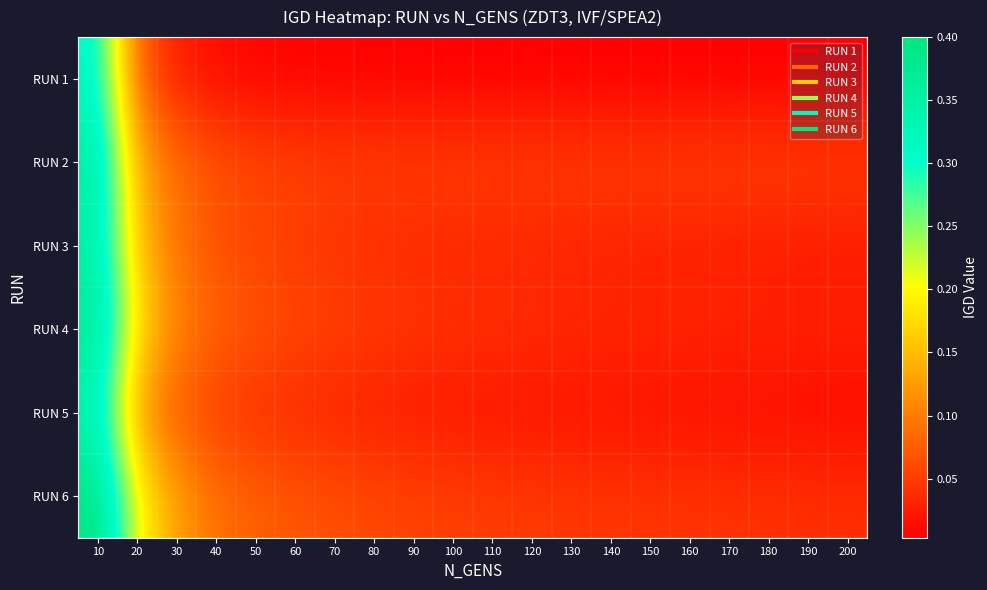

Which series changed the most between 60 and 170?

RUN 6